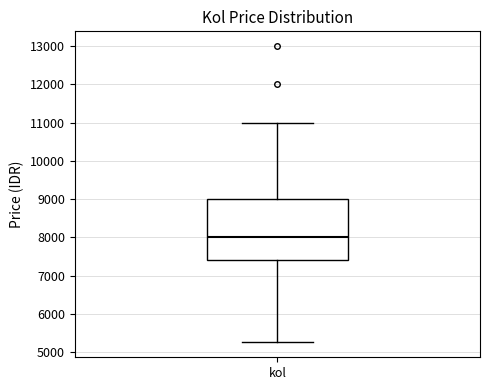

Read this box plot against the y-axis: the position of the median line, the range covered by the box, and the ends of both whiskers. The values are not printed on the chart, so give them approximately, as read against the axis.

median 8000, box 7400 to 9000, whiskers 5300 to 11000